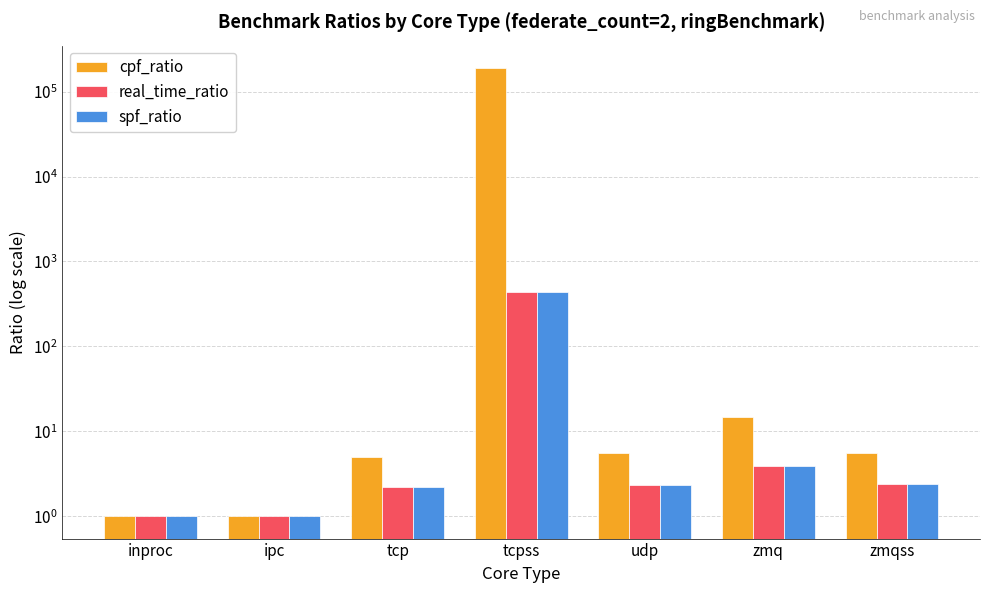

At how many categories does at least one series exceed 116456?

1